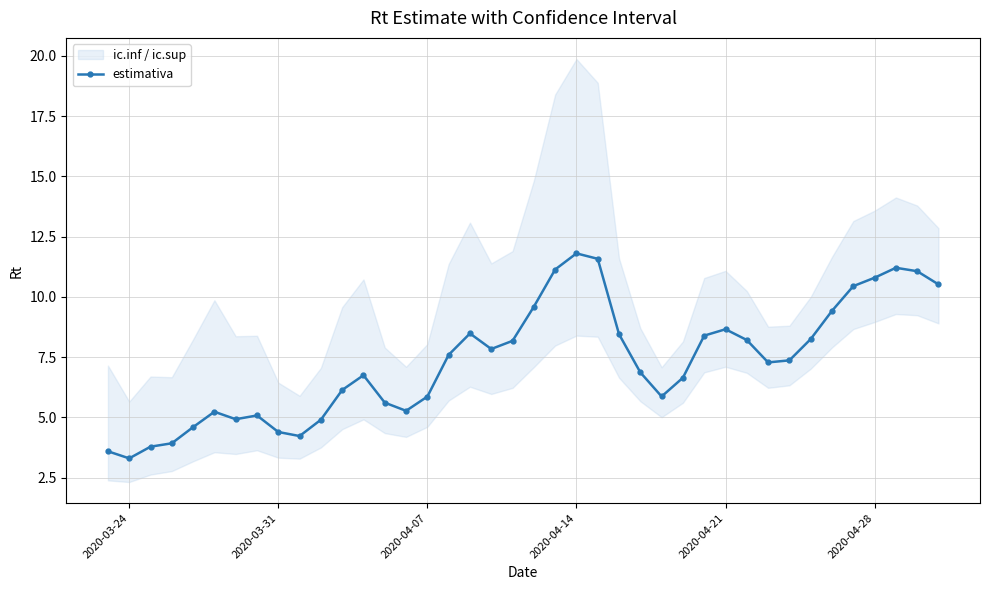

True or false: estimativa has more than 0 interior local peaks.

True